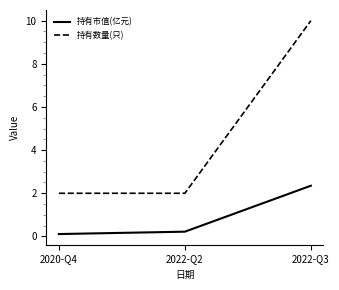

Reading left to right, transcribe all the data shown in this chart.

持有市值(亿元): 2020-Q4=0.1	2022-Q2=0.2	2022-Q3=2.4
持有数量(只): 2020-Q4=2.0	2022-Q2=2.0	2022-Q3=10.0